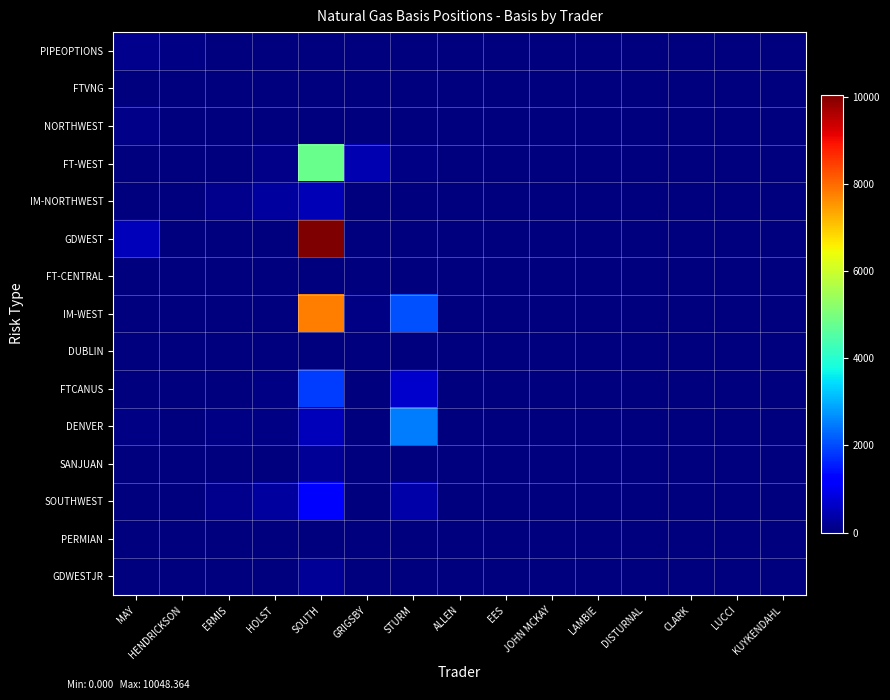

How many series are shown in this chart?

15